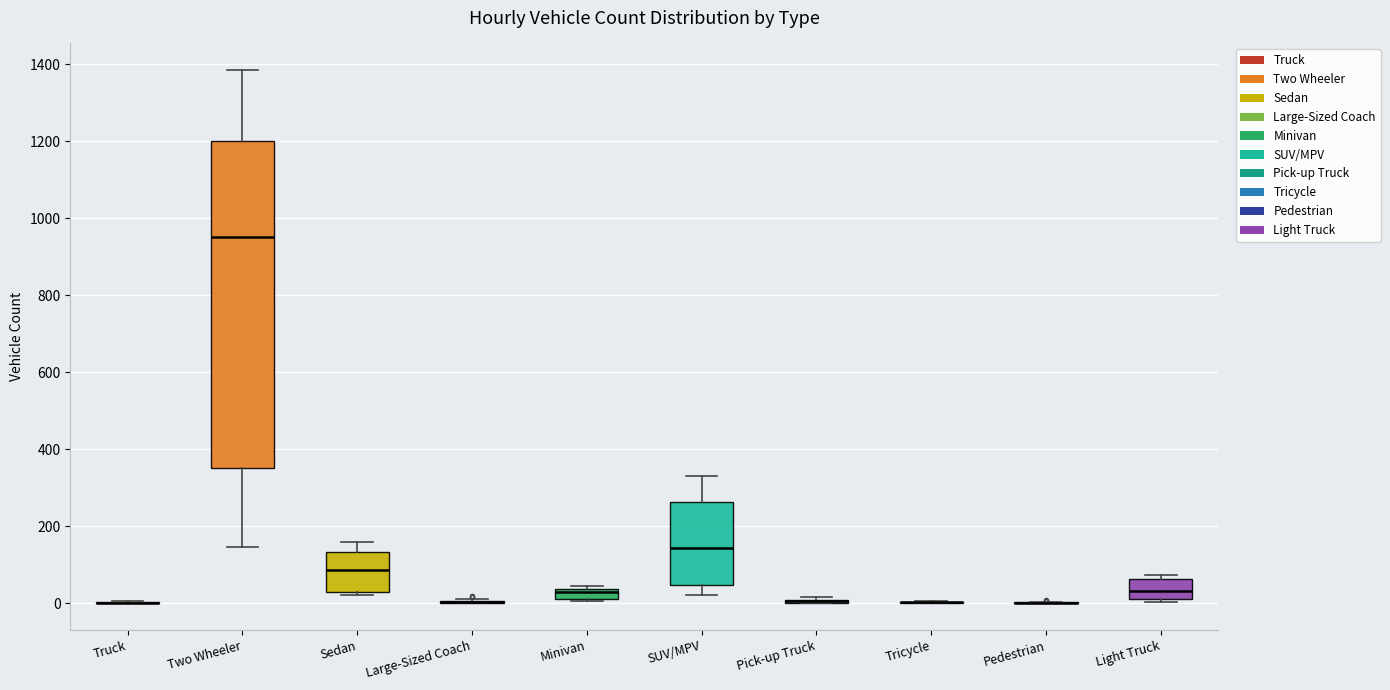

Comparing the boxes themselves (not the whiskers), which one is the tallest?

Two Wheeler